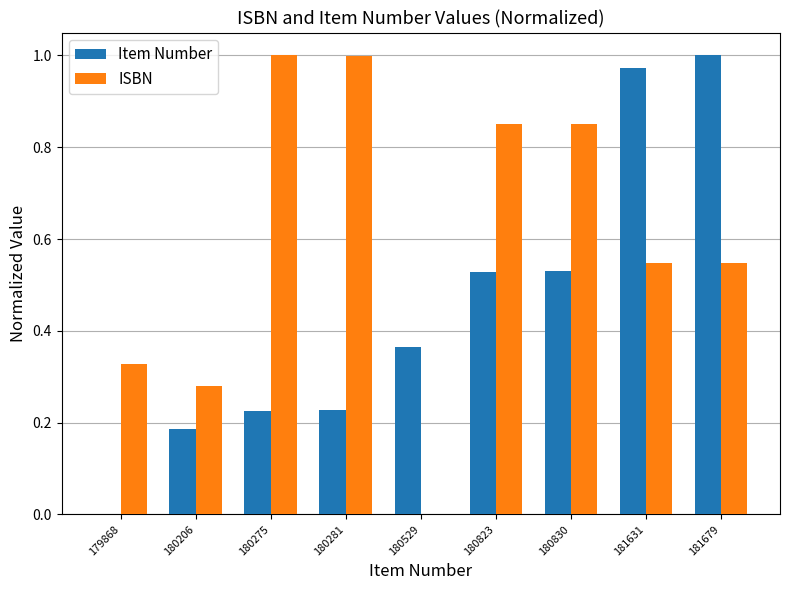

Which series has the largest total across all categories?

ISBN